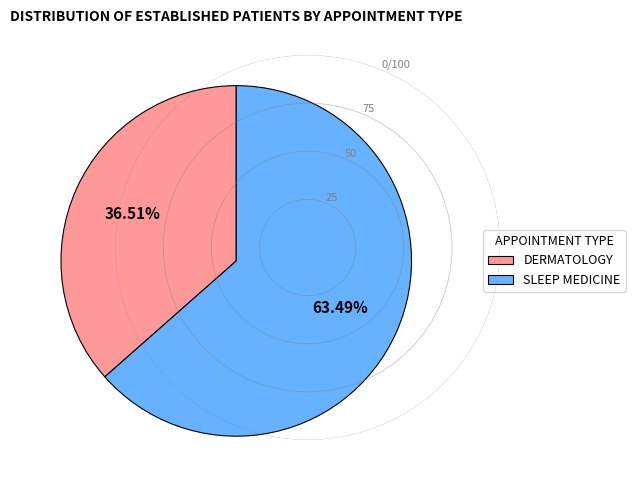

Is there a majority slice in this chart?

Yes